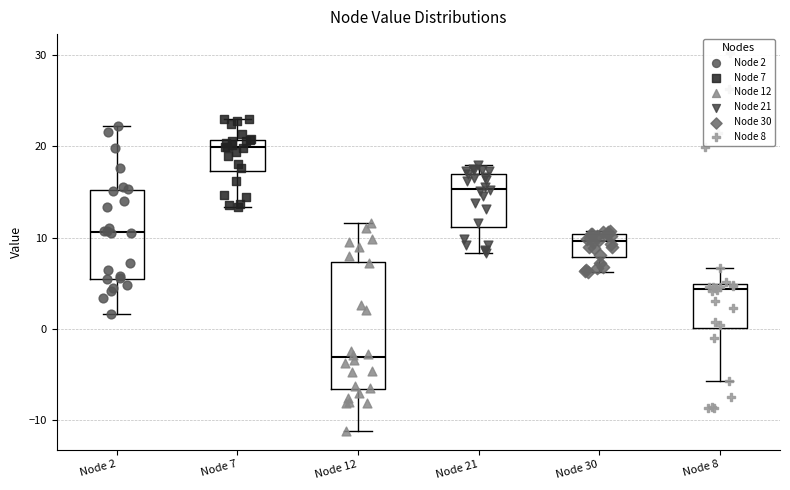

Reading left to right, read every box against the y-axis: the position of its median line, the range the box covers, and the ends of its whiskers. The values are not printed on the chart, so give them approximately, as read against the axis.

Node 2: median 11, box 6 to 15, whiskers 2 to 22
Node 7: median 20, box 17 to 21, whiskers 13 to 23
Node 12: median -3, box -7 to 7, whiskers -11 to 12
Node 21: median 15, box 11 to 17, whiskers 8 to 18
Node 30: median 10 (just below the box's upper edge), box 8 to 10, whiskers 6 to 11
Node 8: median 4, box 0 to 5, whiskers -6 to 7